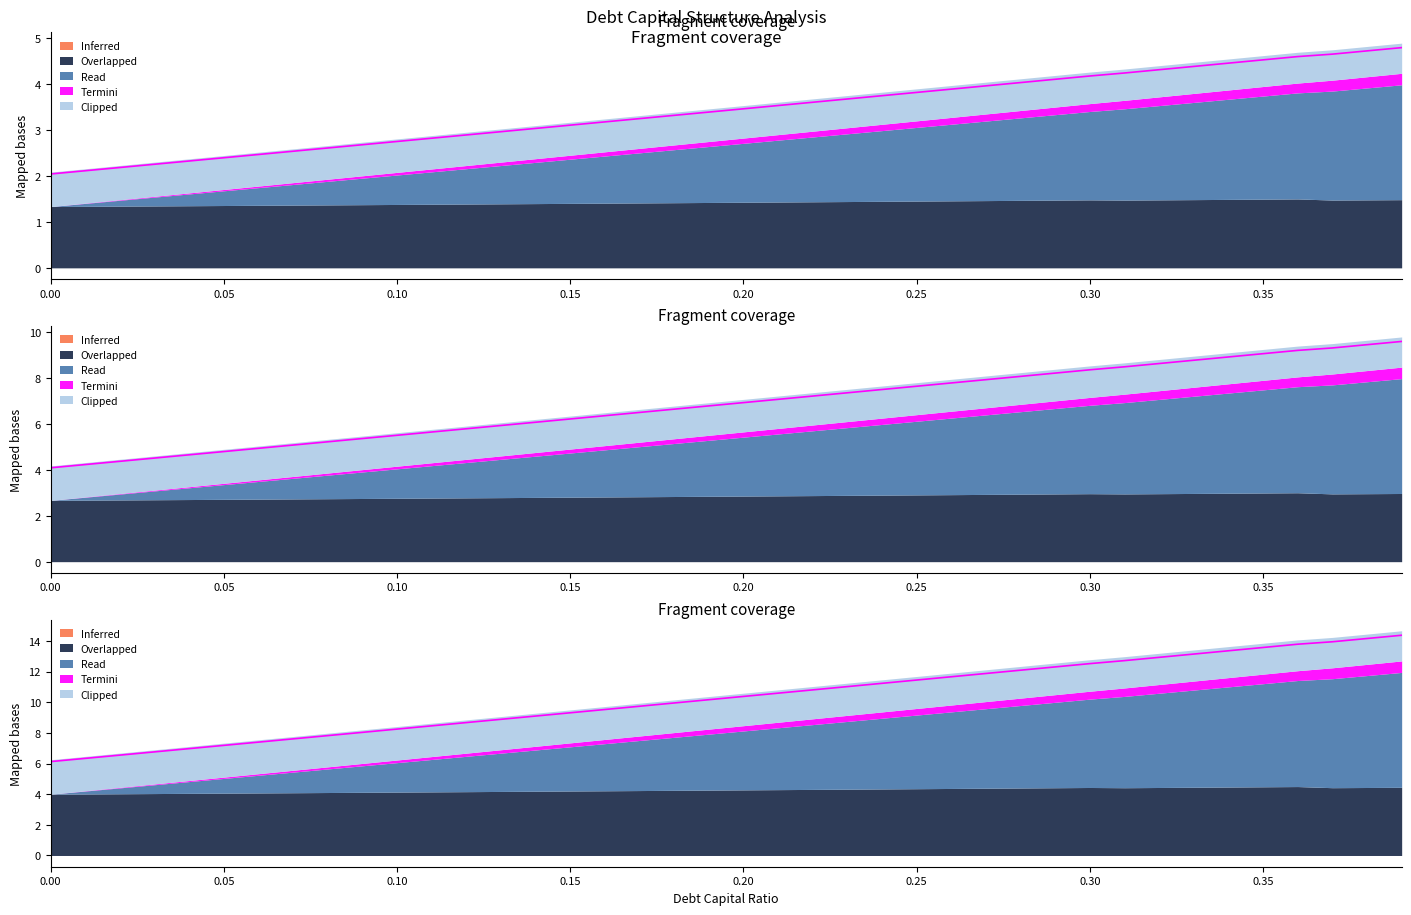

What is the total value across all series at 0.36?

27.6